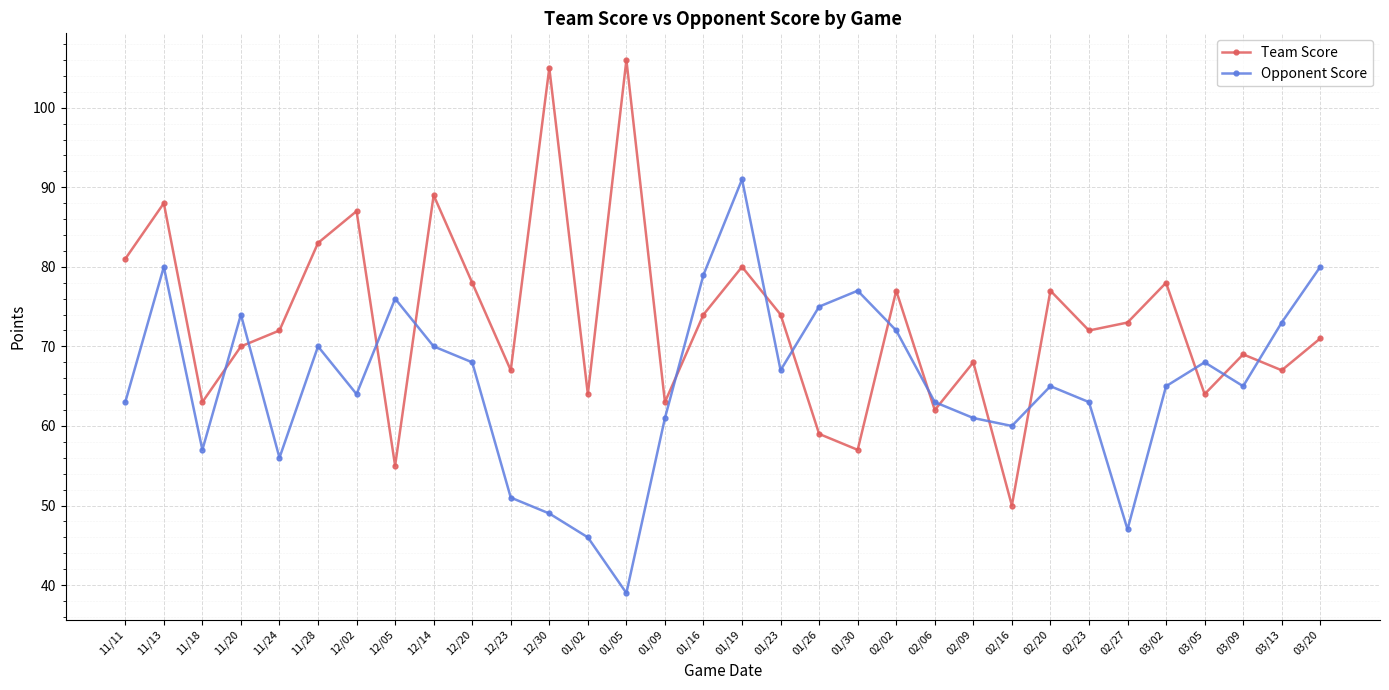

Read the Opponent Score value at 12/30, to the nearest 5.

50